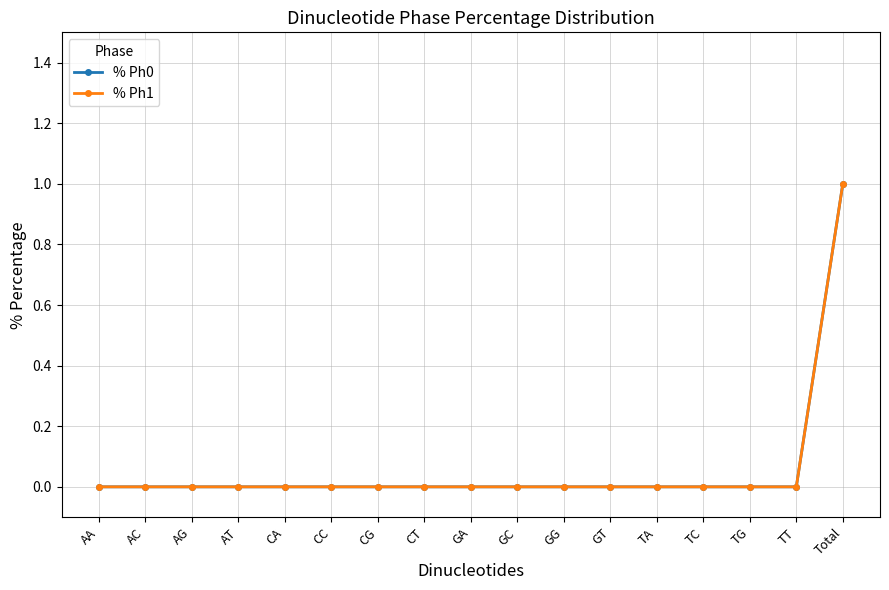

Which series changed the most between AC and Total?

% Ph0